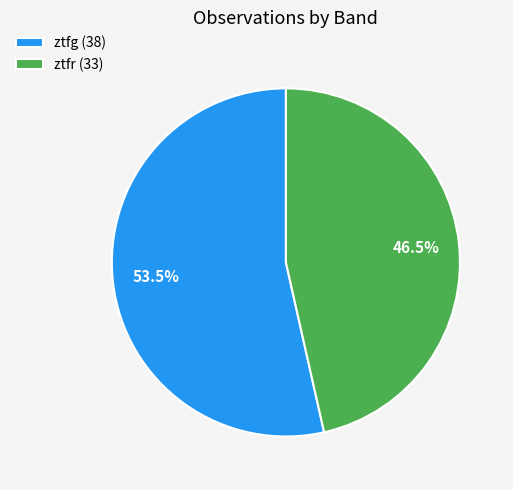

Count the number of slices in the pie.

2